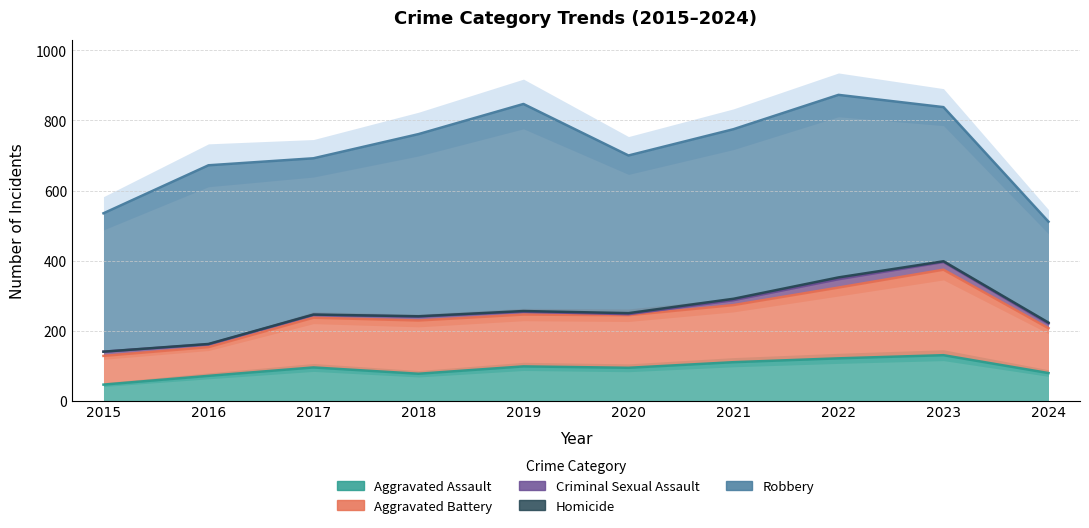

At which category does Aggravated Assault reach its first local valley?

2018